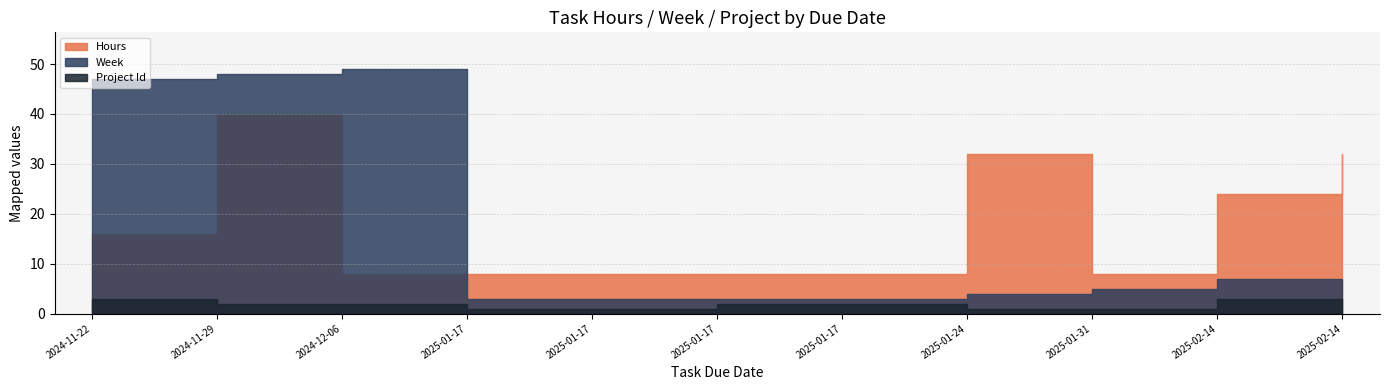

Reading left to right, extract all data points from this chart.

Hours: 2024-11-22=16	2024-11-29=40	2024-12-06=8	2025-01-17=8	2025-01-17=8	2025-01-17=8	2025-01-17=8	2025-01-24=32	2025-01-31=8	2025-02-14=24	2025-02-14=32
Week: 2024-11-22=47	2024-11-29=48	2024-12-06=49	2025-01-17=3	2025-01-17=3	2025-01-17=3	2025-01-17=3	2025-01-24=4	2025-01-31=5	2025-02-14=7	2025-02-14=7
Project Id: 2024-11-22=3	2024-11-29=2	2024-12-06=2	2025-01-17=1	2025-01-17=1	2025-01-17=2	2025-01-17=2	2025-01-24=1	2025-01-31=1	2025-02-14=3	2025-02-14=3